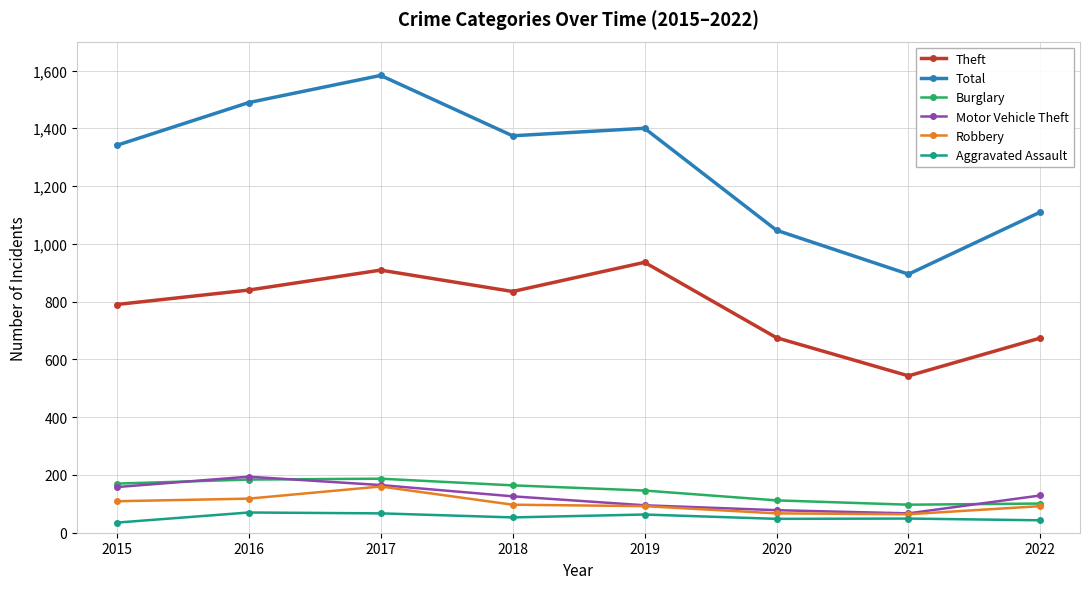

Where is the first local maximum for Total?

2017